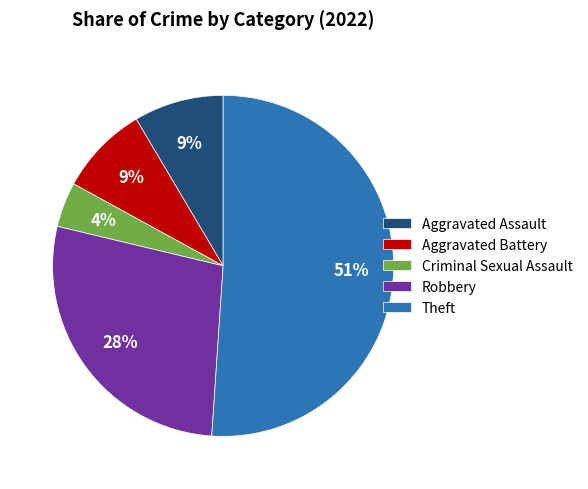

Does Aggravated Battery represent more than half of the total?

No